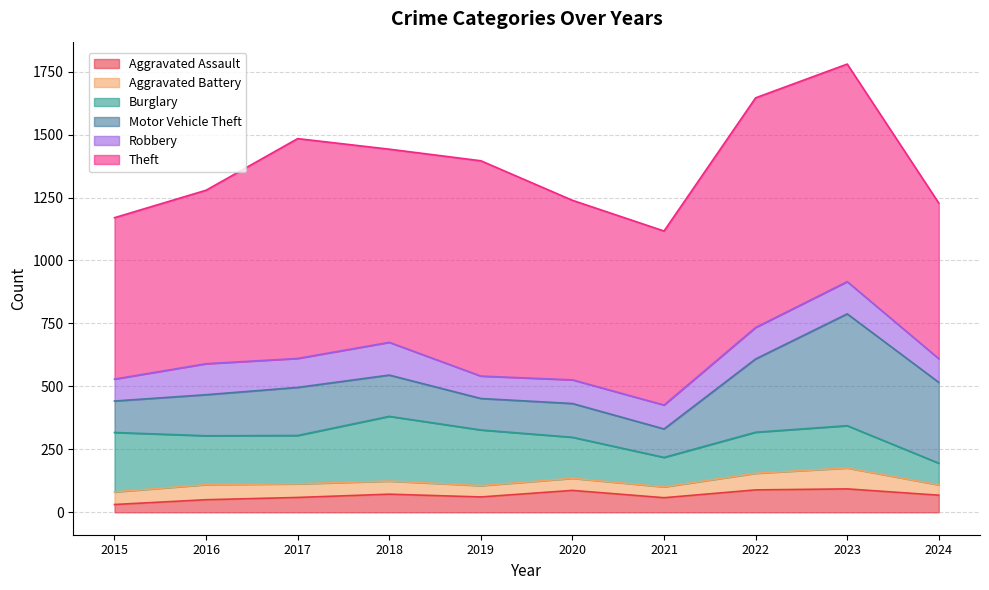

Reading left to right, list all the values displayed in this chart.

Aggravated Assault: 2015=31	2016=50	2017=59	2018=72	2019=61	2020=87	2021=58	2022=89	2023=93	2024=68
Aggravated Battery: 2015=50	2016=60	2017=54	2018=52	2019=45	2020=48	2021=43	2022=66	2023=83	2024=41
Burglary: 2015=236	2016=194	2017=192	2018=257	2019=221	2020=163	2021=117	2022=163	2023=168	2024=86
Motor Vehicle Theft: 2015=125	2016=163	2017=191	2018=164	2019=125	2020=134	2021=113	2022=291	2023=444	2024=321
Robbery: 2015=87	2016=123	2017=115	2018=130	2019=89	2020=94	2021=95	2022=125	2023=128	2024=94
Theft: 2015=641	2016=689	2017=873	2018=767	2019=855	2020=713	2021=691	2022=912	2023=864	2024=618